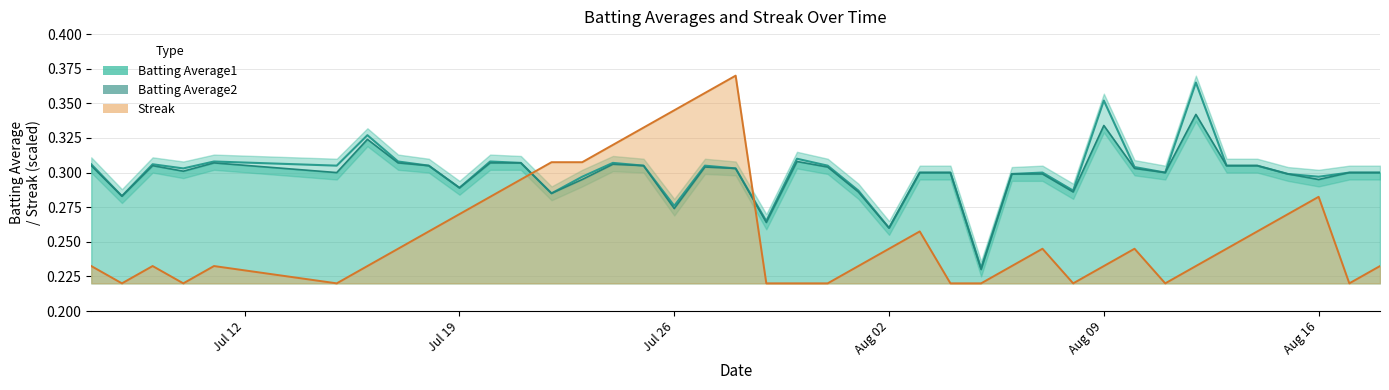

How many lines are shown in the chart?

3